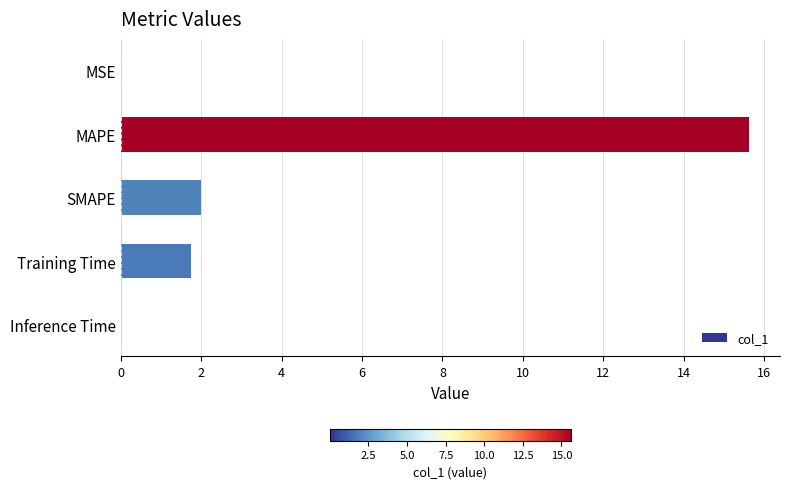

The value at MAPE is 22.1. True or false?

False